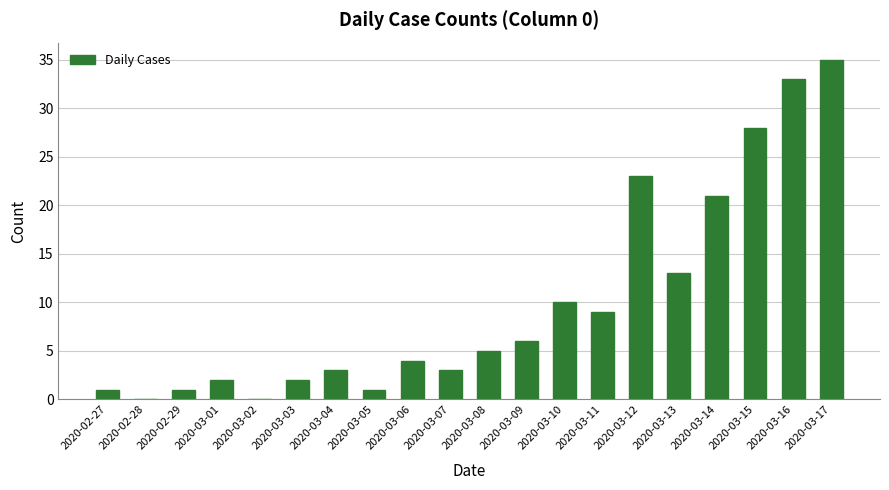

True or false: the data shows 23 at 2020-03-12.

True